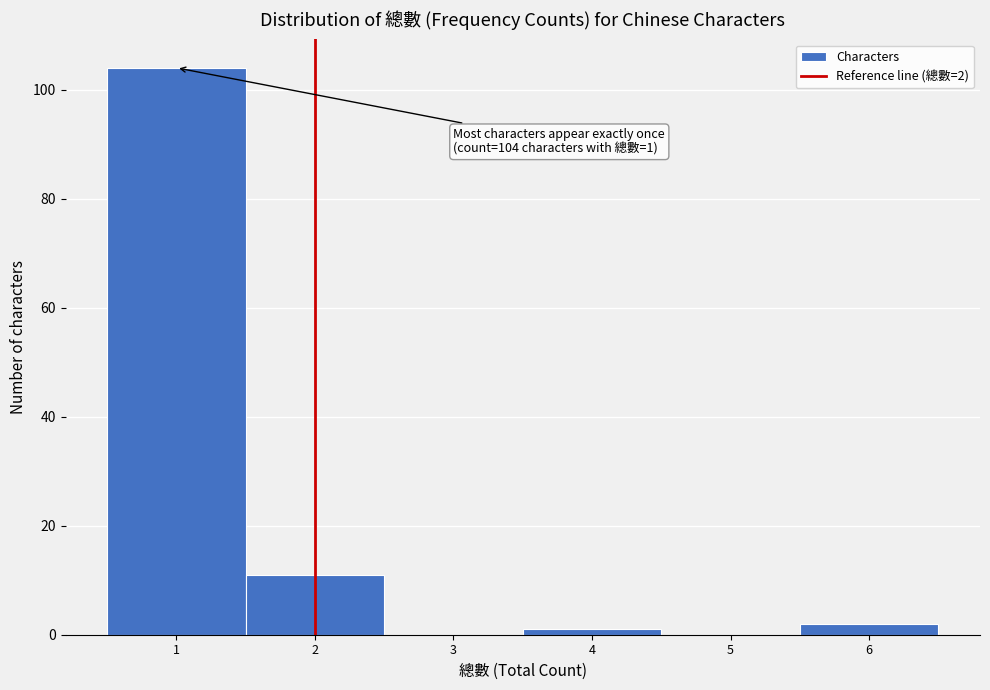

Which range on the x-axis has the tallest bar?

0.5 to 1.5